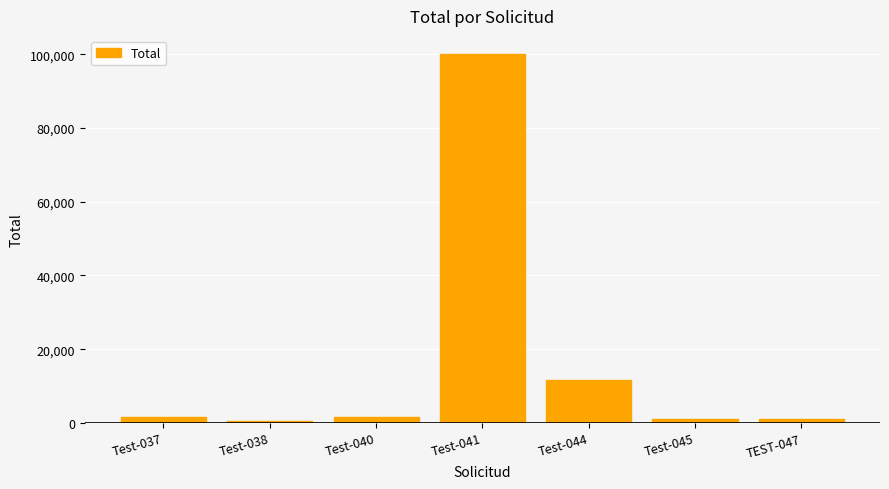

Is it true that the value at Test-041 is 100000.0?

True